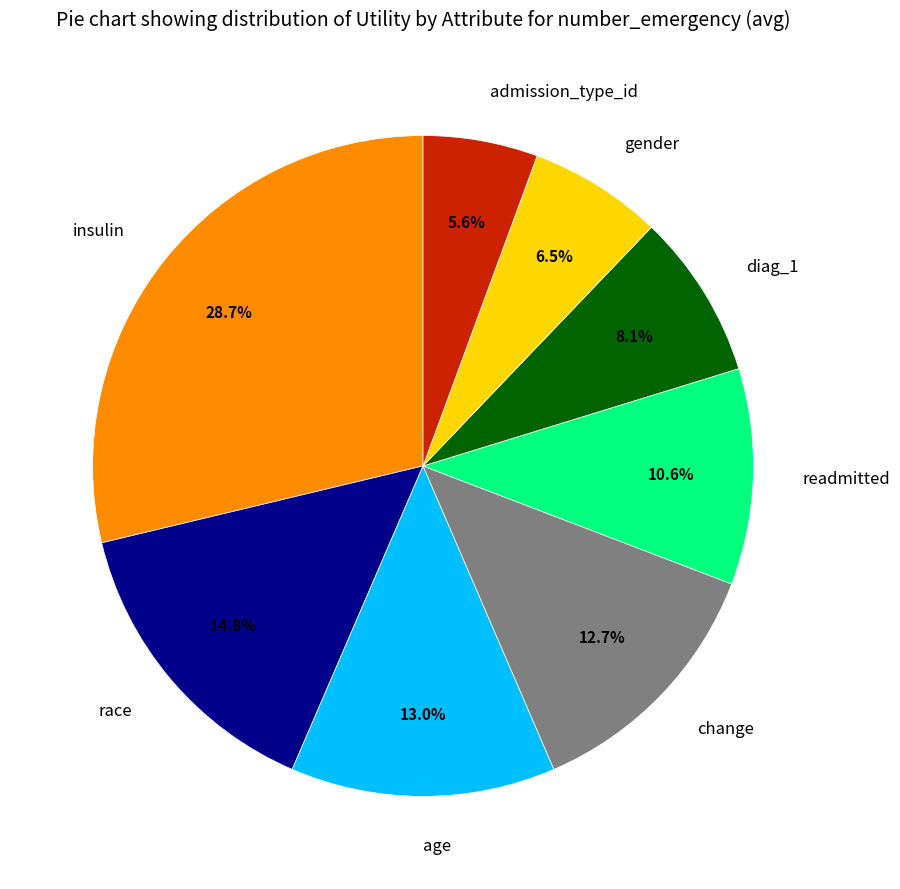

What is the smallest slice in the pie chart?

admission_type_id